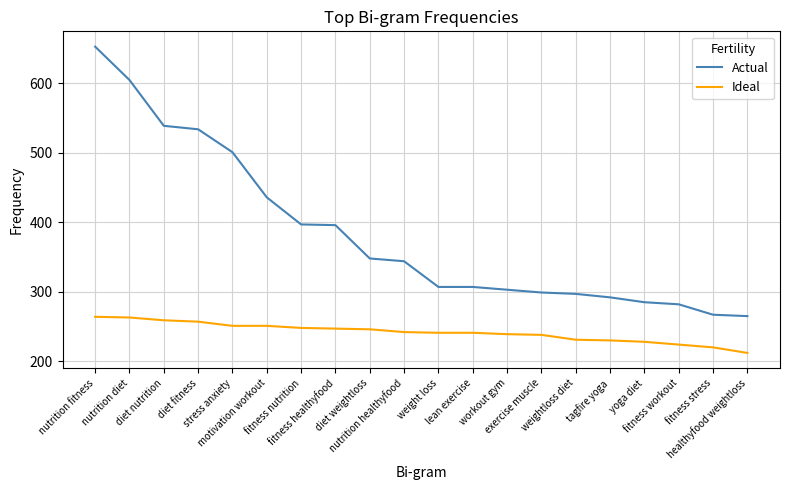

At motivation workout, list the series in order from largest to smallest.

Actual, Ideal